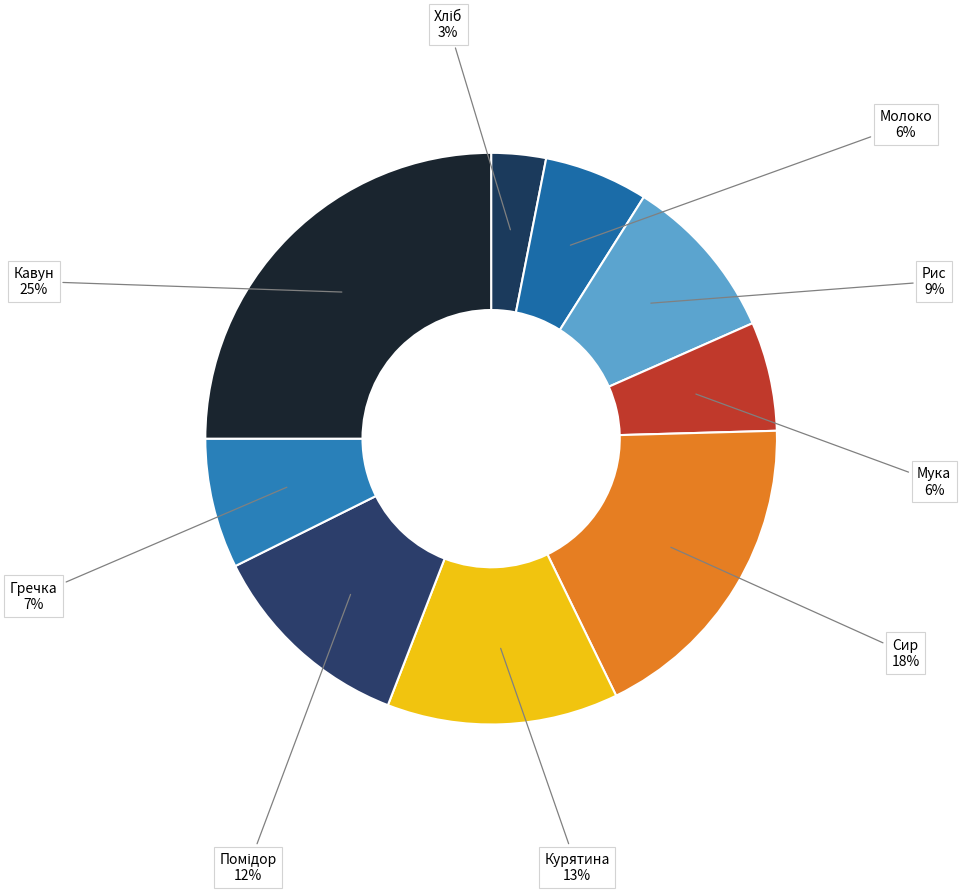

Count the number of slices in the pie.

9